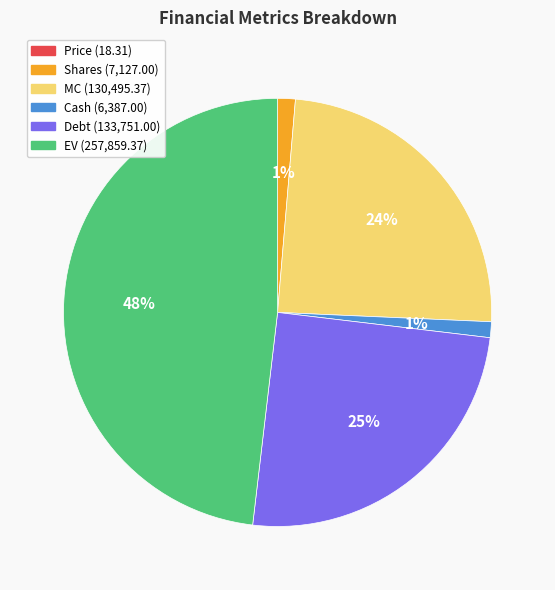

Is there a majority slice in this chart?

No